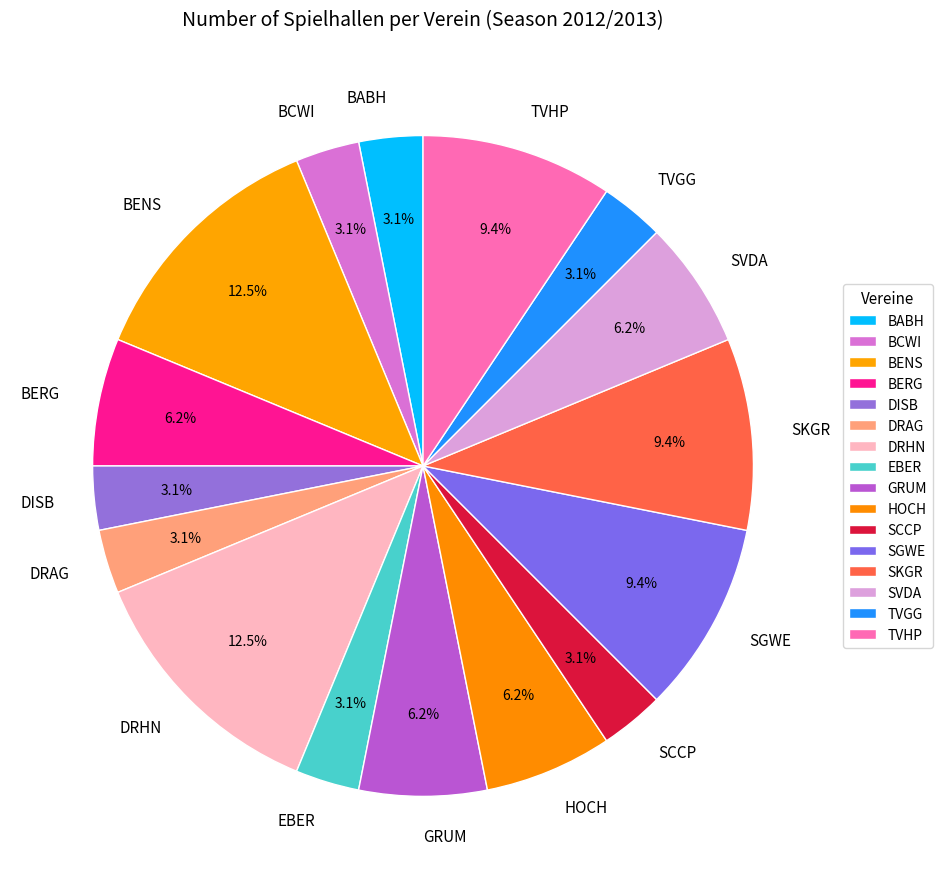

Approximately how many times larger is the value at SVDA compared to SKGR?

0.7